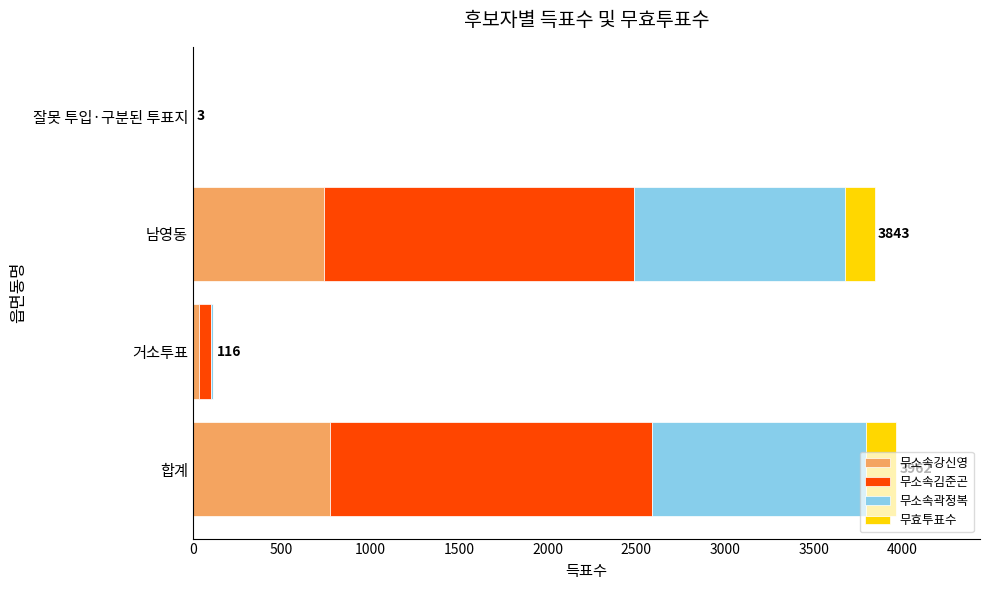

Where is 무소속강신영 nearest to the value 386?

남영동